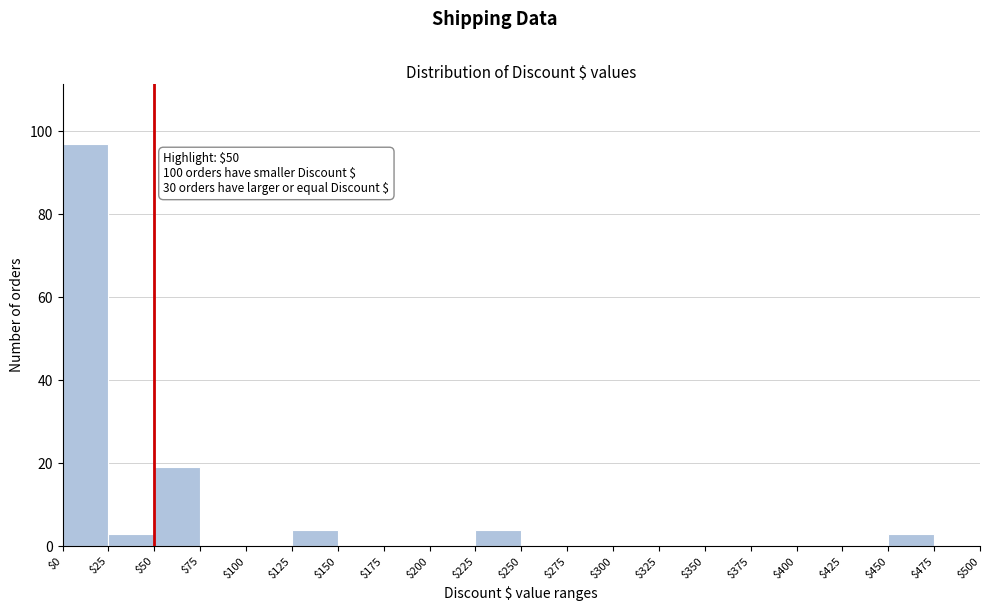

Over which range of the x-axis is the bar tallest?

$0 to $25